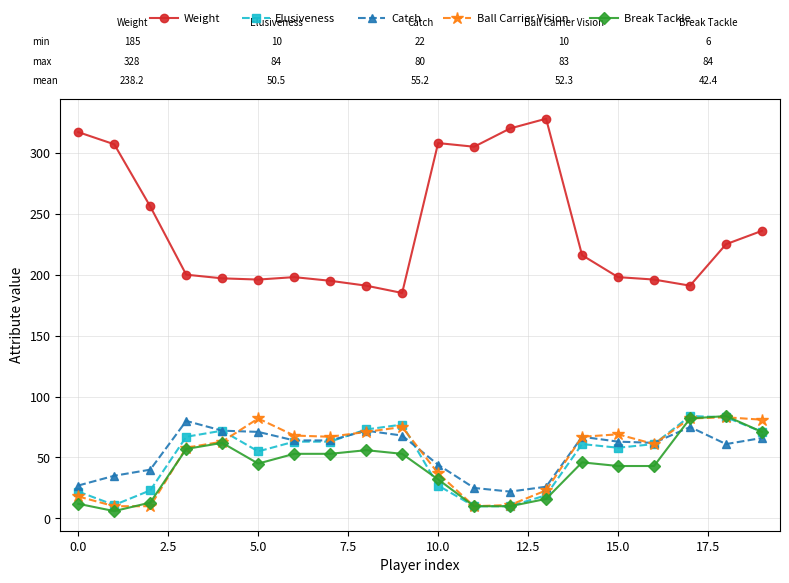

True or false: Weight and Ball Carrier Vision intersect in this chart.

False